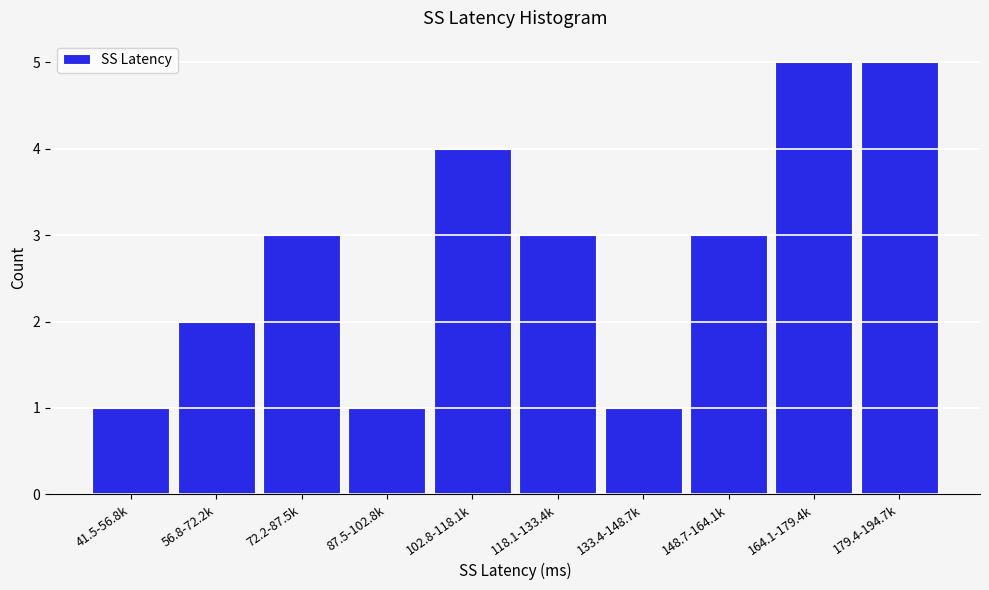

Reading right to left, extract all data points from this chart.

179.4-194.7k=5	164.1-179.4k=5	148.7-164.1k=3	133.4-148.7k=1	118.1-133.4k=3	102.8-118.1k=4	87.5-102.8k=1	72.2-87.5k=3	56.8-72.2k=2	41.5-56.8k=1